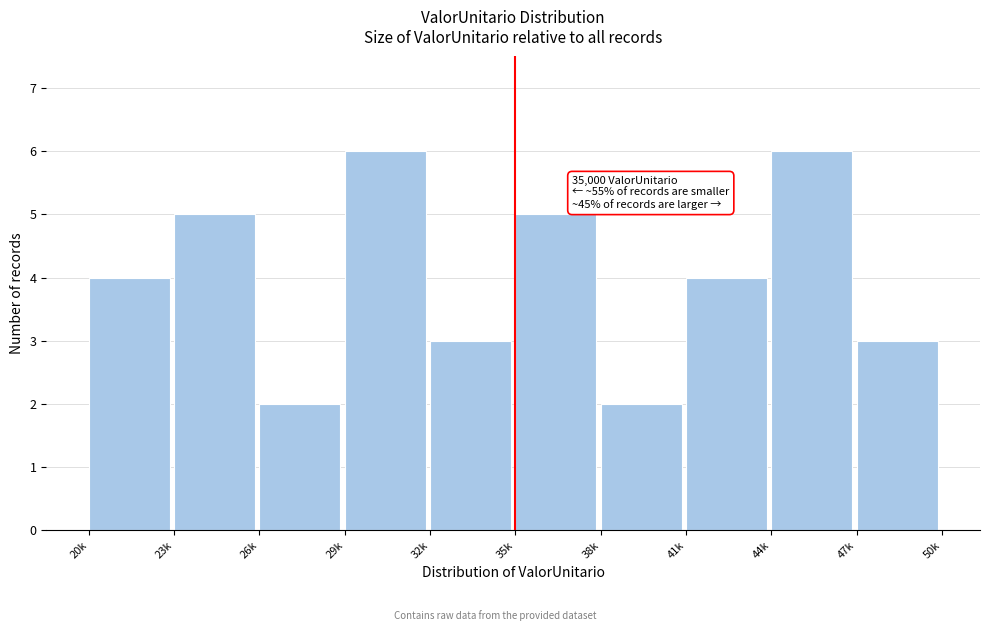

Reading right to left, transcribe all the data shown in this chart.

3	6	4	2	5	3	6	2	5	4